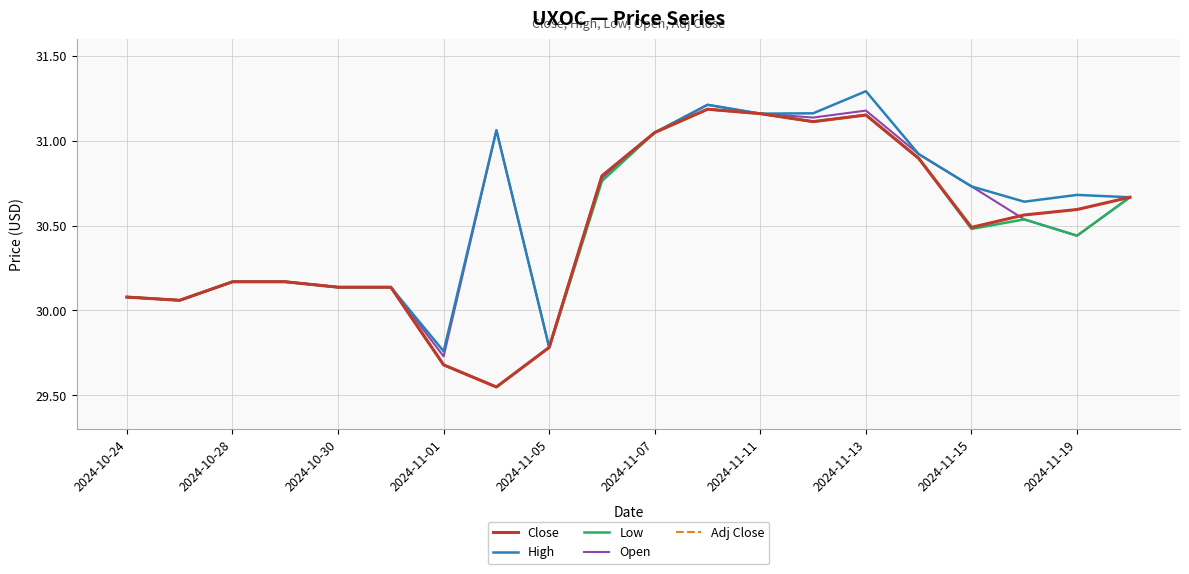

Does the chart display data point markers on the line(s)?

No